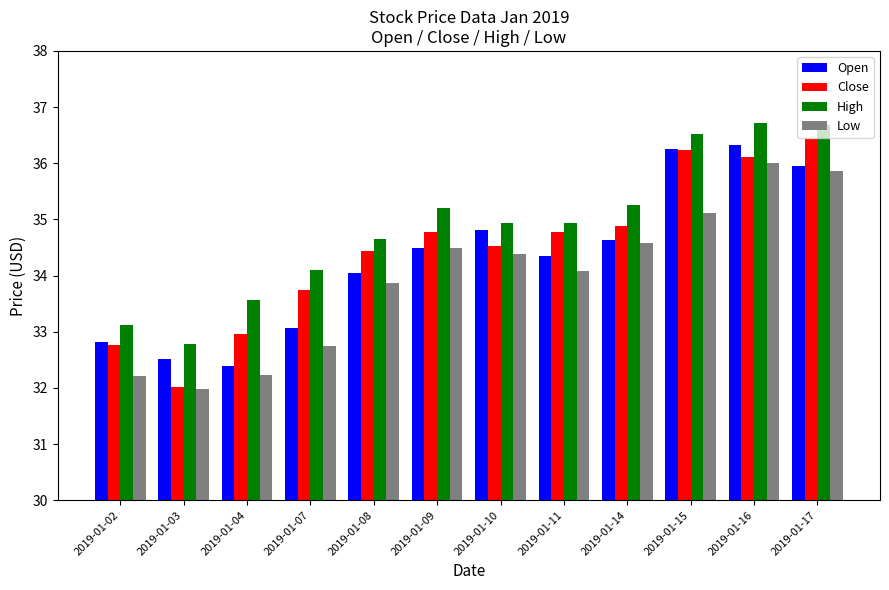

What is the total value across all series at 2019-01-07?

133.7